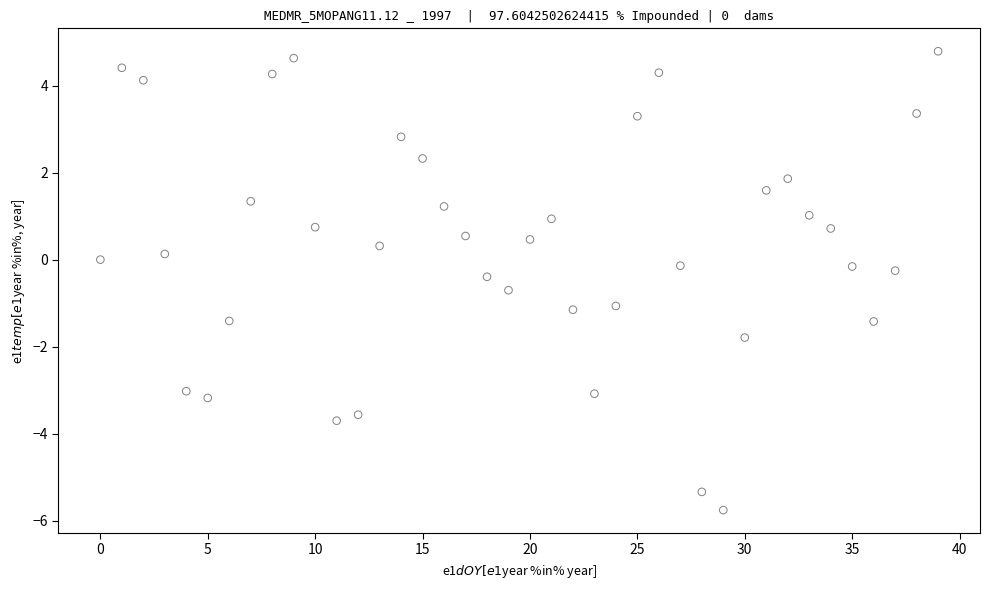

What is the range of Y values (max minus min)?

10.5